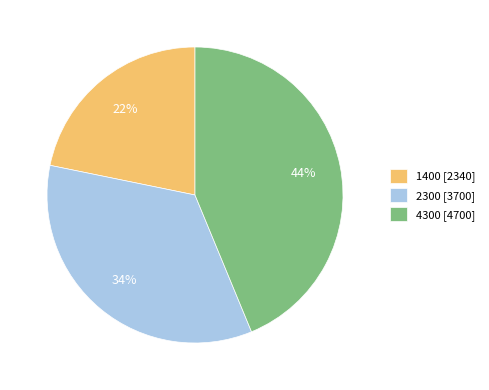

Which slice is the largest?

4300